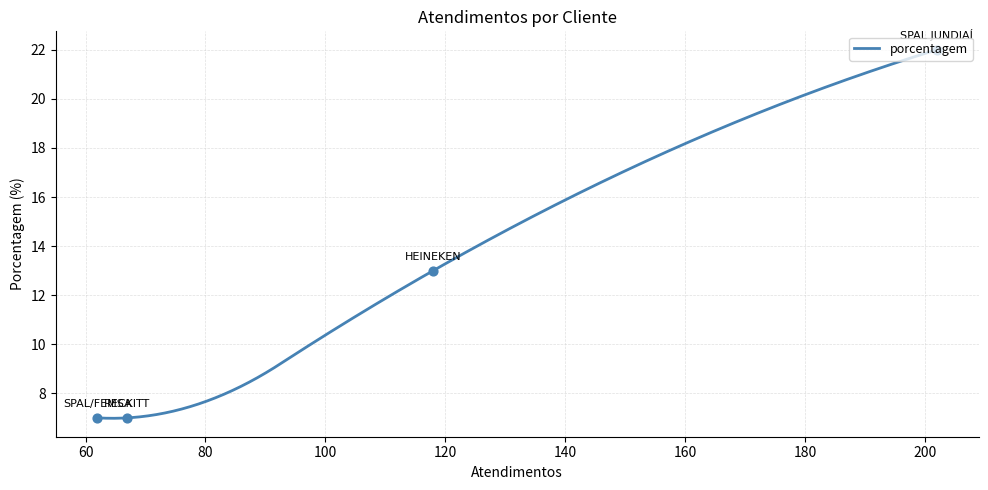

Approximately how many times larger is the value at HEINEKEN compared to RECKITT?

1.9